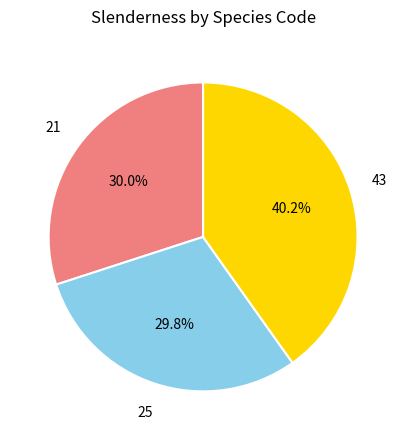

Is there a majority slice in this chart?

No